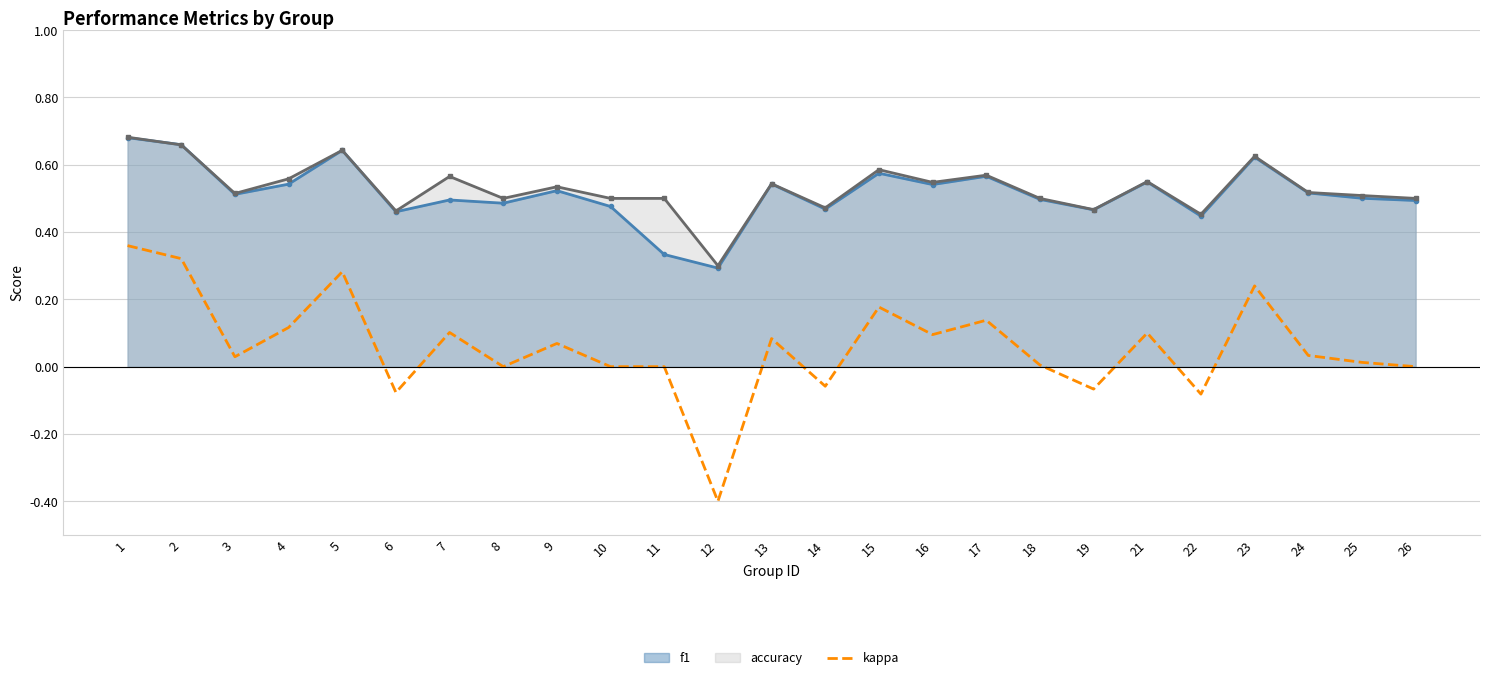

True or false: the data shows 0.3 at 10.

False